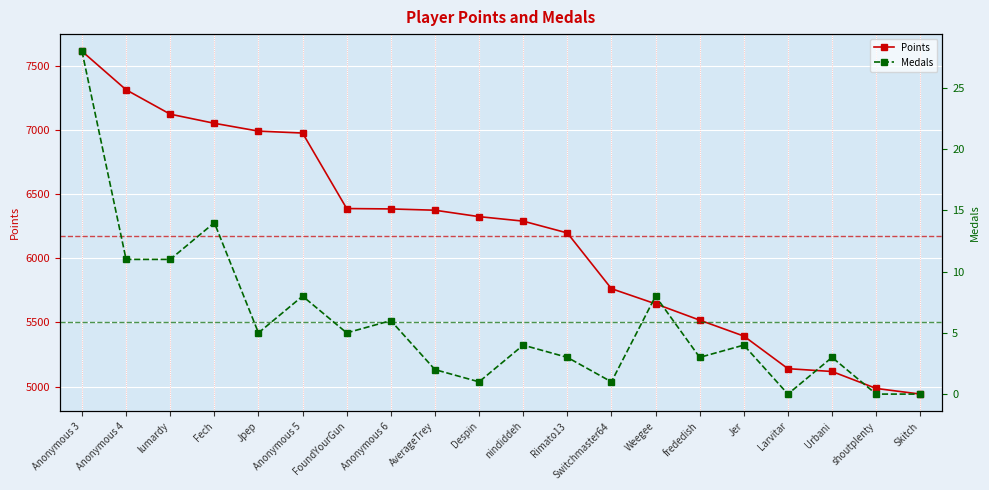

Reading left to right, what are all the values shown in this chart?

Points: Anonymous 3=7612	Anonymous 4=7312	lumardy=7122	Fech=7051	Jpep=6990	Anonymous 5=6975	FoundYourGun=6387	Anonymous 6=6384	AverageTrey=6374	Despin=6324	nindiddeh=6289	Rimato13=6197	Switchmaster64=5763	Weegee=5645	frededish=5518	Jer=5394	Larvitar=5140	Urbani=5118	shoutplenty=4986	Skitch=4942
Medals: Anonymous 3=28	Anonymous 4=11	lumardy=11	Fech=14	Jpep=5	Anonymous 5=8	FoundYourGun=5	Anonymous 6=6	AverageTrey=2	Despin=1	nindiddeh=4	Rimato13=3	Switchmaster64=1	Weegee=8	frededish=3	Jer=4	Larvitar=0	Urbani=3	shoutplenty=0	Skitch=0